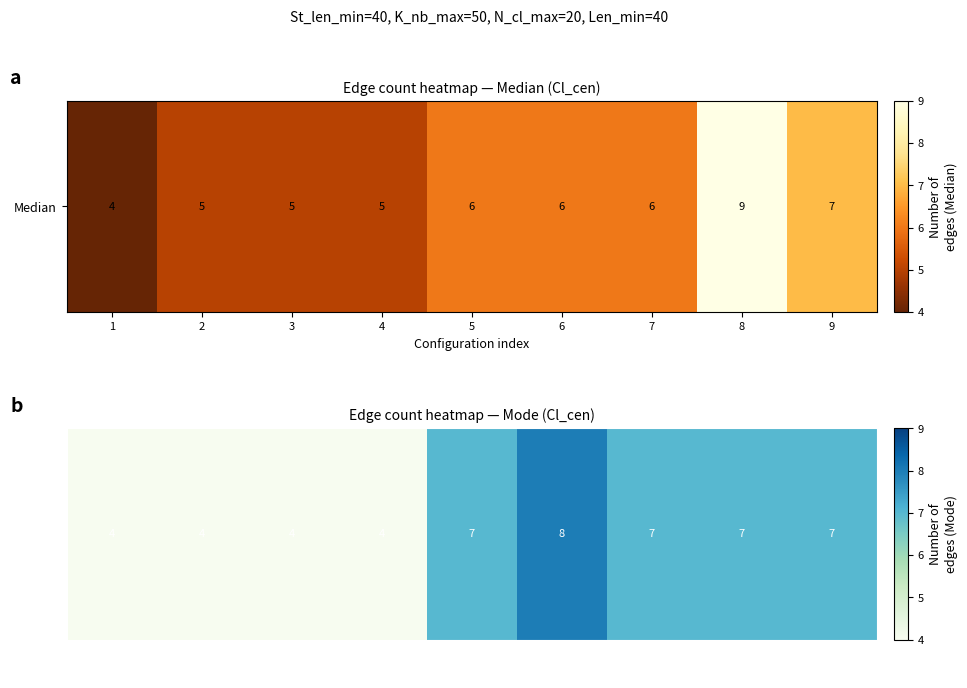

List the labels in order of value, smallest first.

1, 2, 3, 4, 5, 7, 8, 9, 6